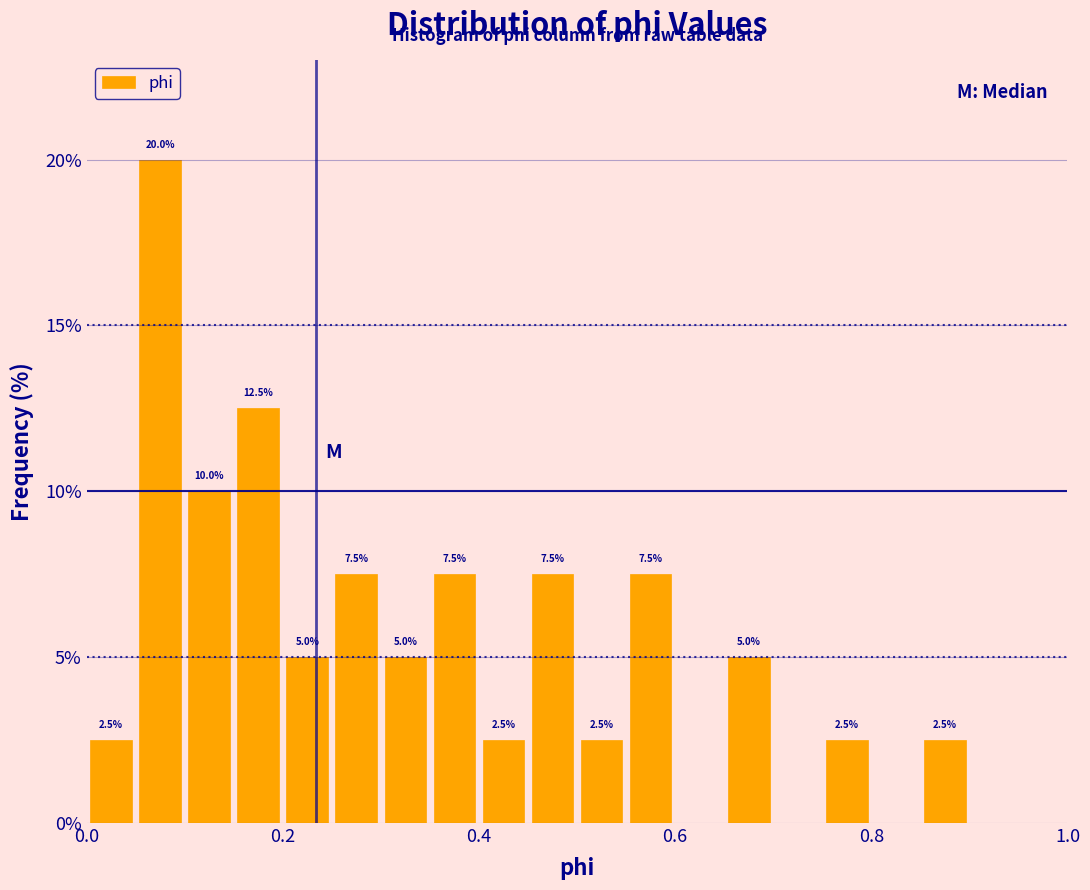

Read against the x-axis, roughly where is the centre of the tallest bar?

0.08